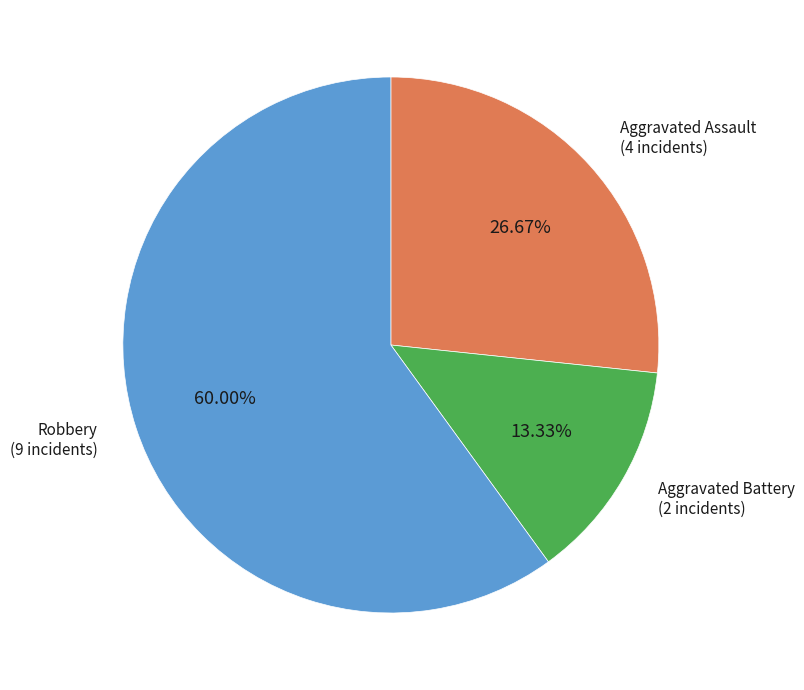

Is there any slice that represents more than half of the pie?

Yes